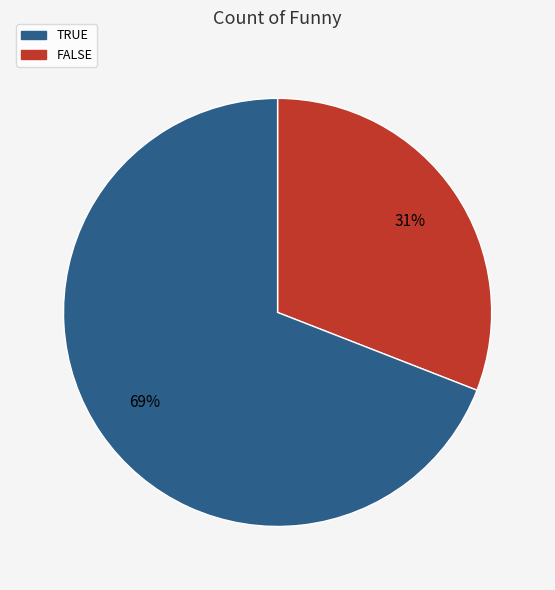

Is there any slice that represents more than half of the pie?

Yes